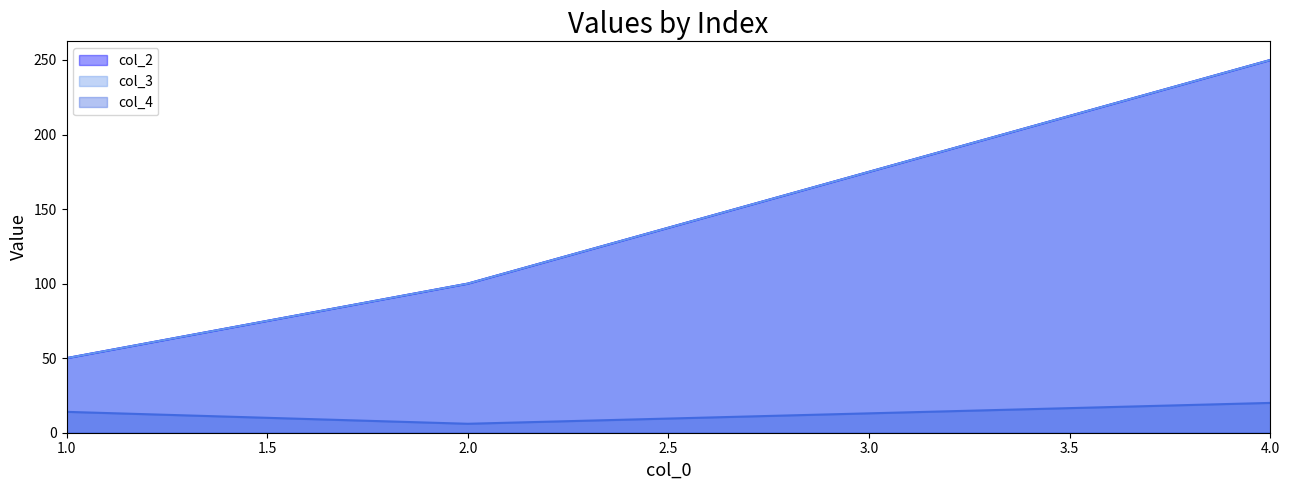

At how many categories does at least one series exceed 200?

1